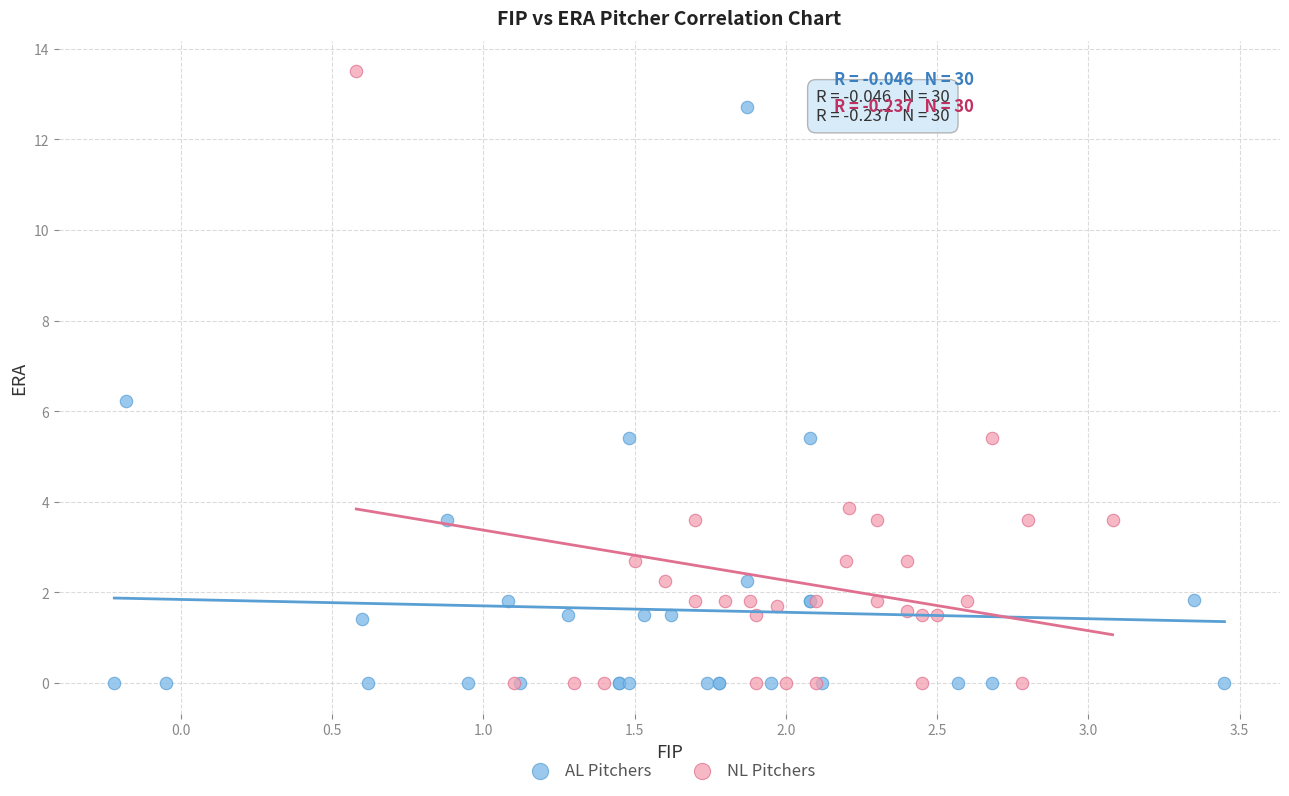

Which series reaches the maximum Y coordinate?

NL Pitchers